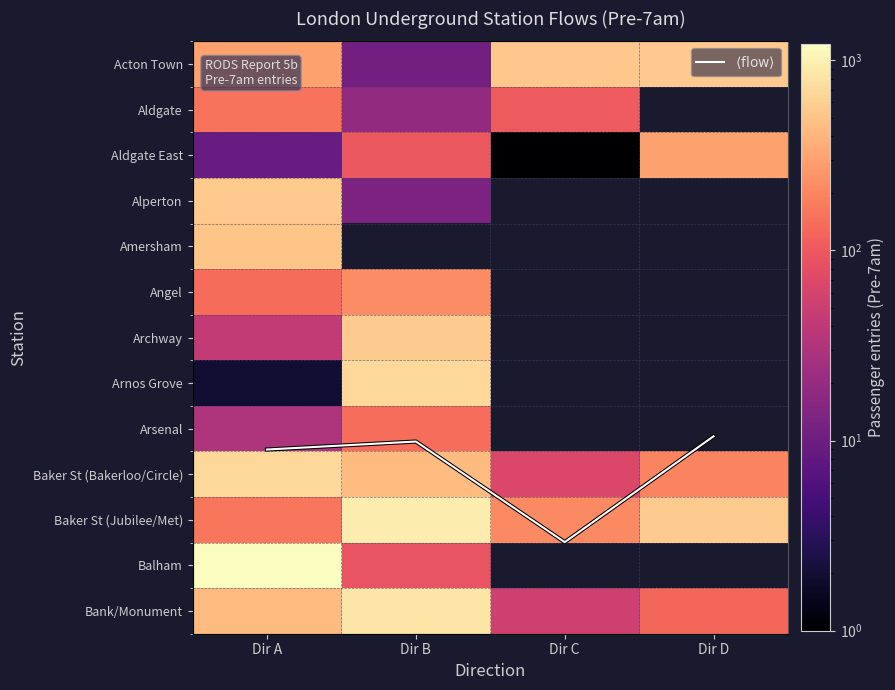

Count the number of data series in this chart.

14